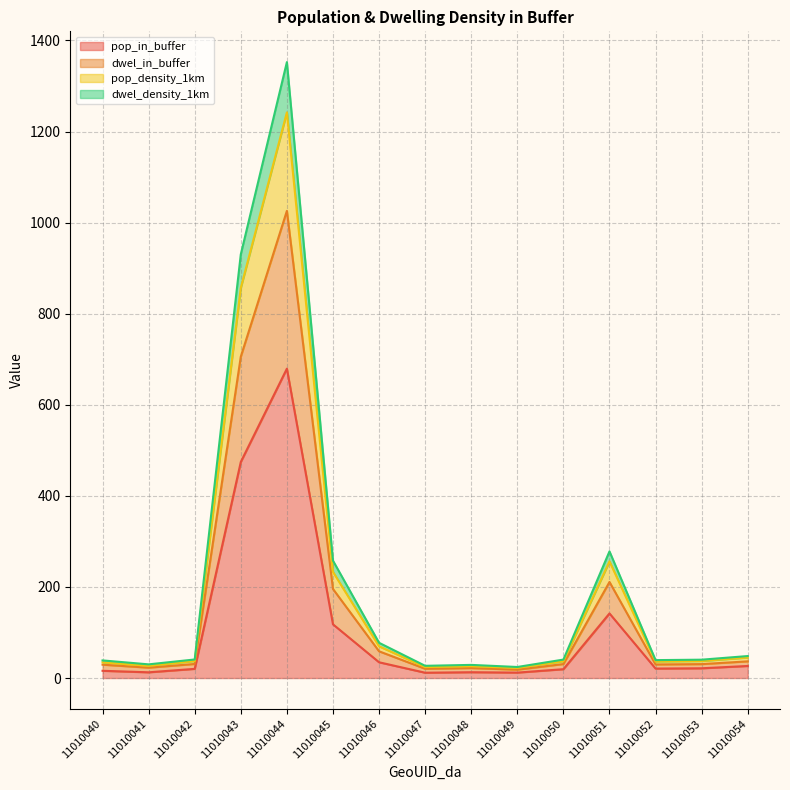

How many lines are shown in the chart?

4